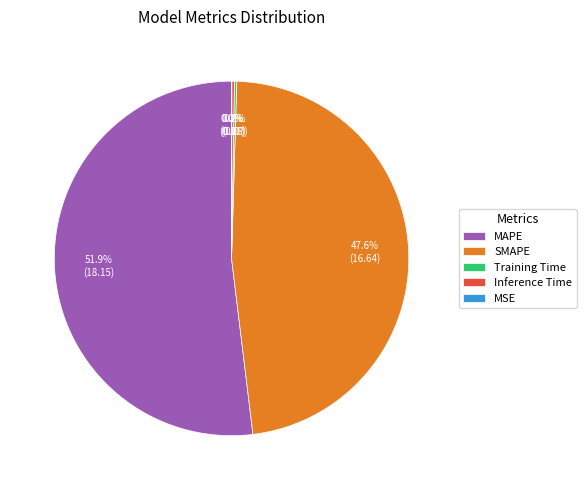

Which slice represents more than half of the pie?

MAPE